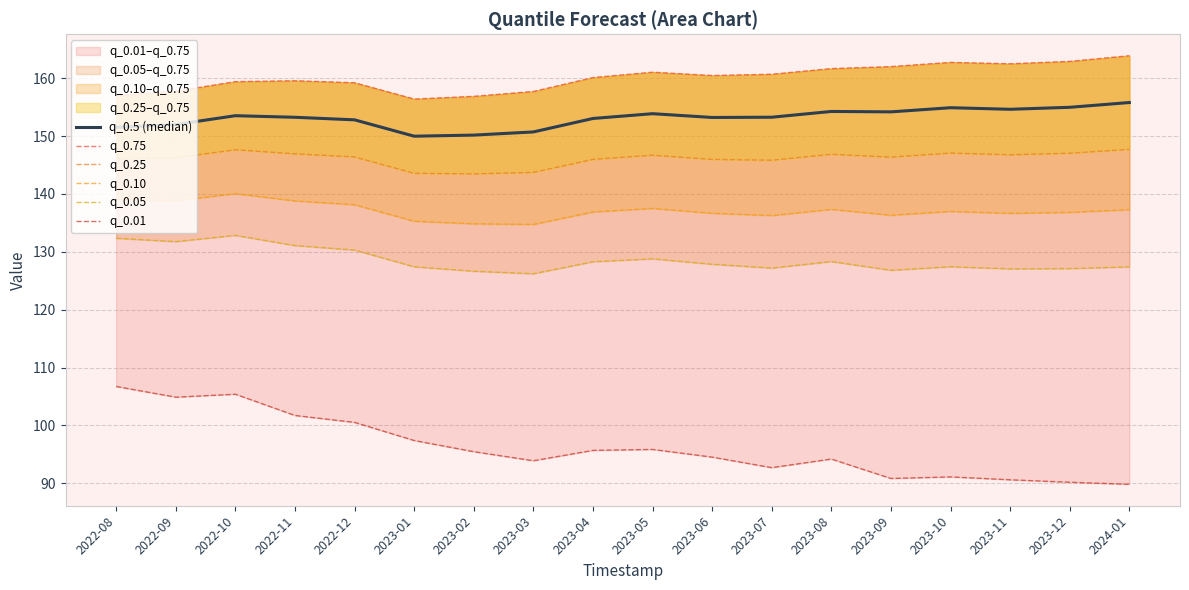

What is the label of the 1st point from the left?

2022-08